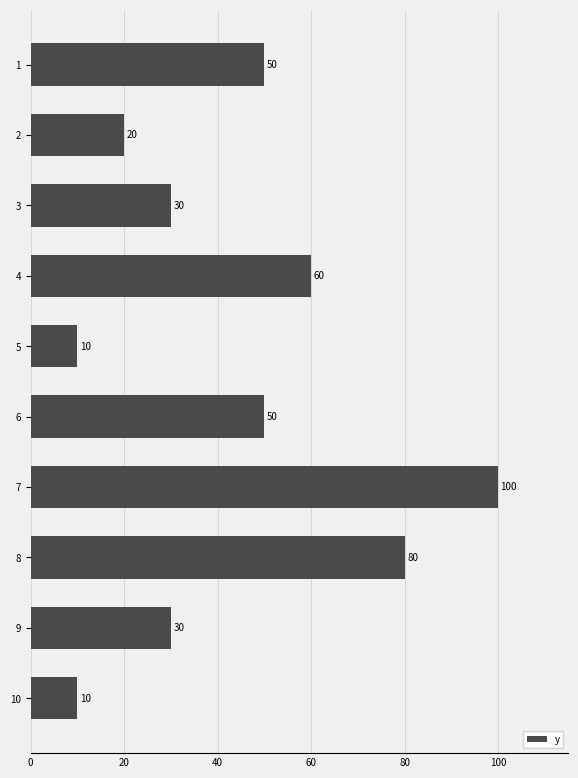

What is the change in value from 3 to 5?

-20